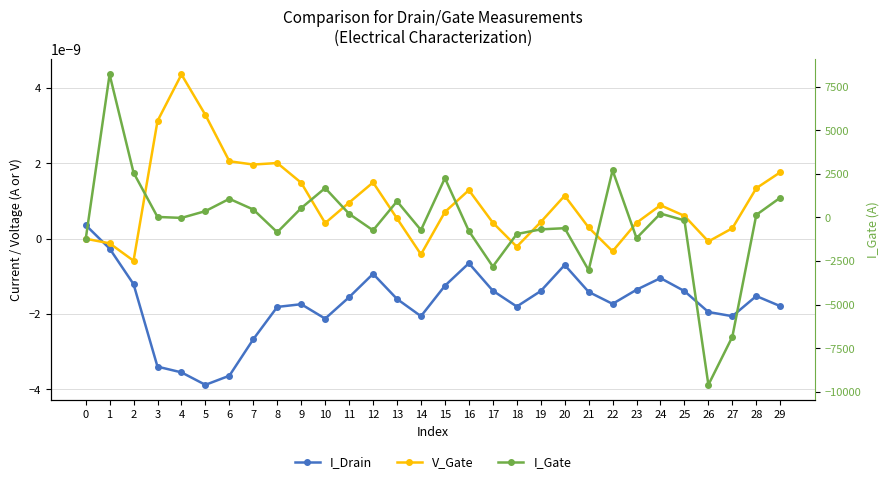

What is the difference between the highest and lowest values at 10?

1686.8